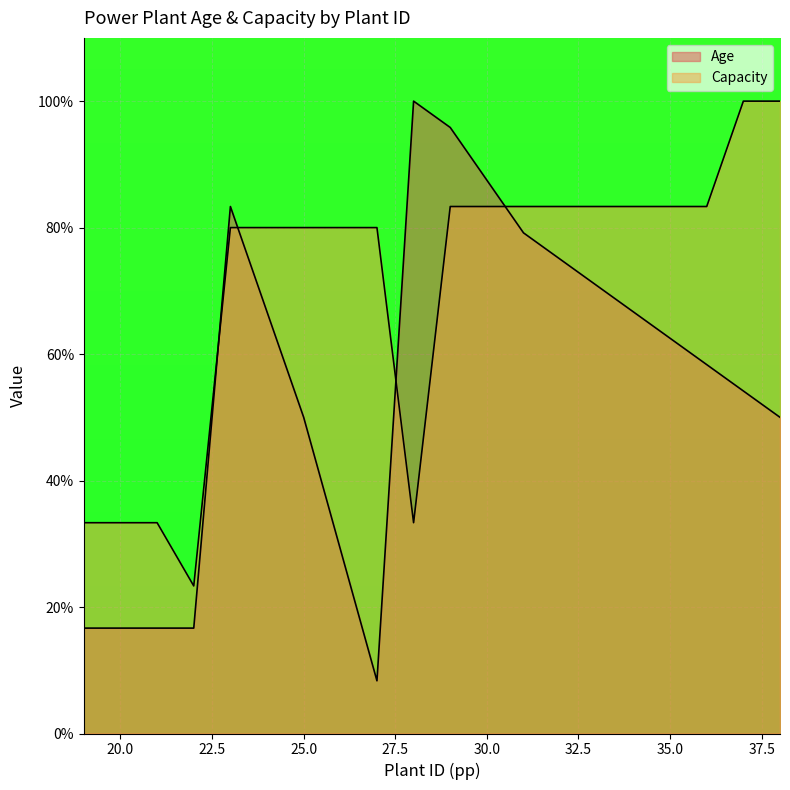

What is the highest value of the Capacity series?

100.0